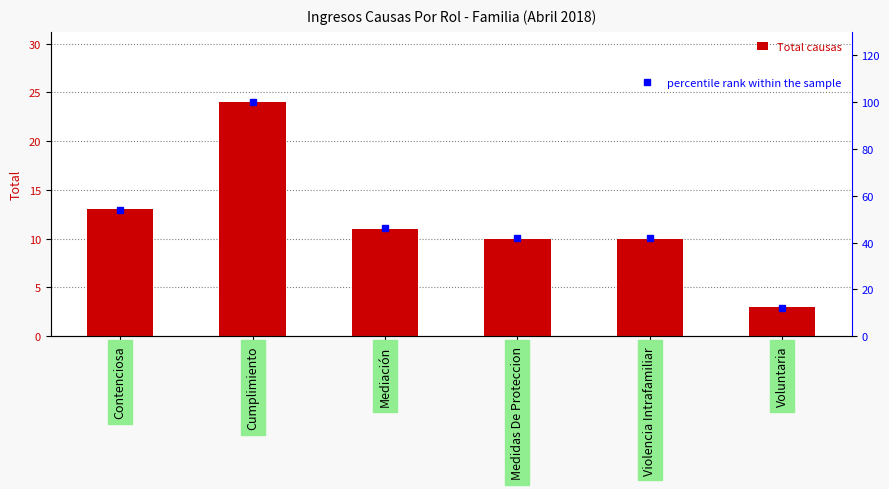

At which label does Total causas first exceed 11?

Contenciosa